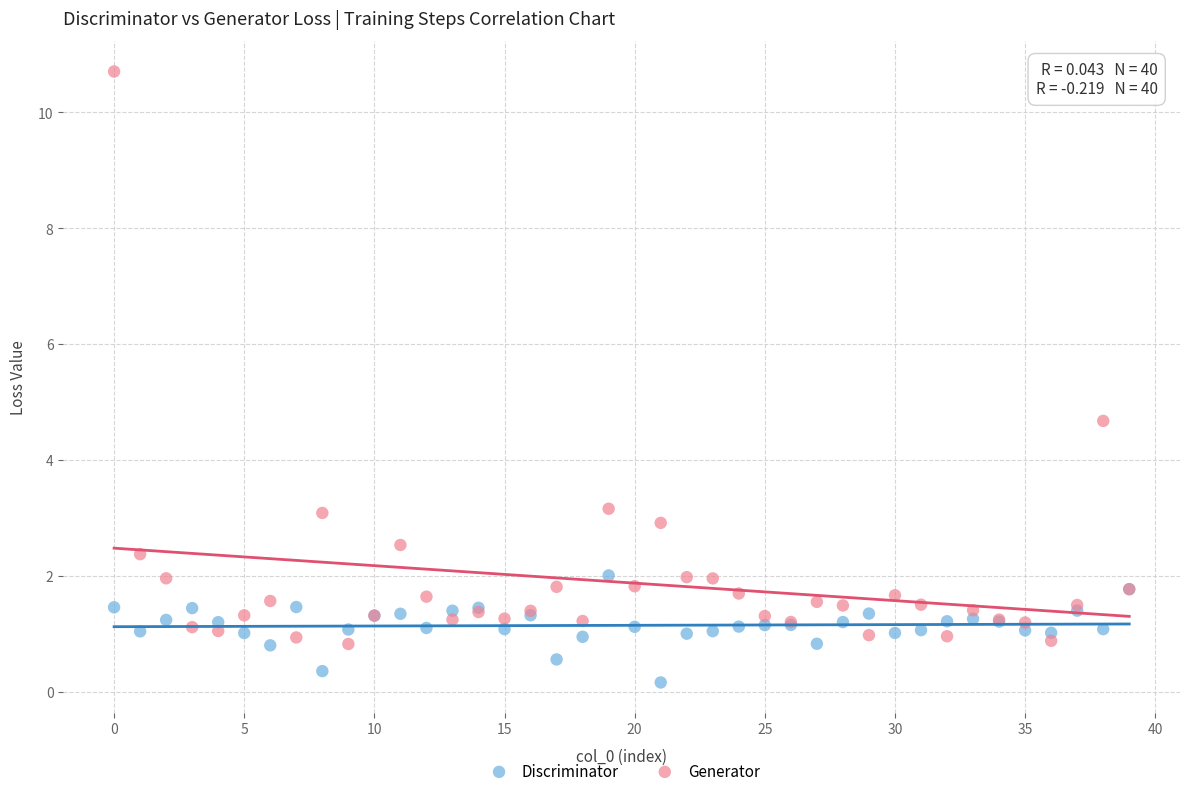

In the Generator series, what Y value is closest to 5?

4.7